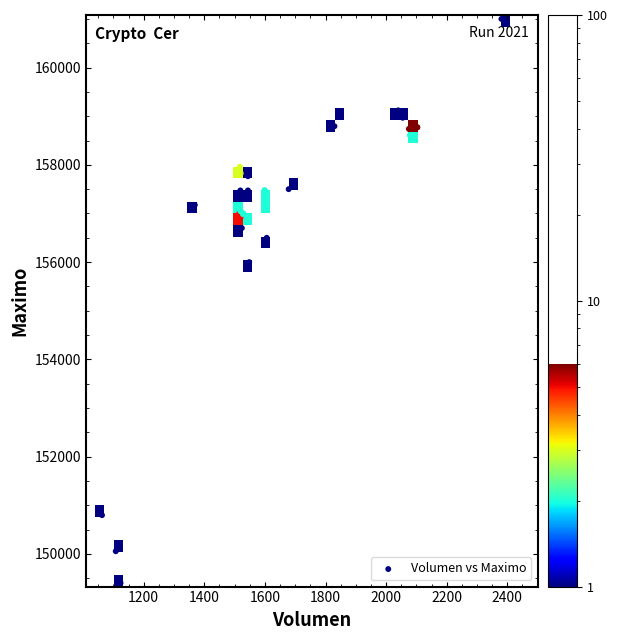

What Y value in the scatter plot is closest to 155202?

156000